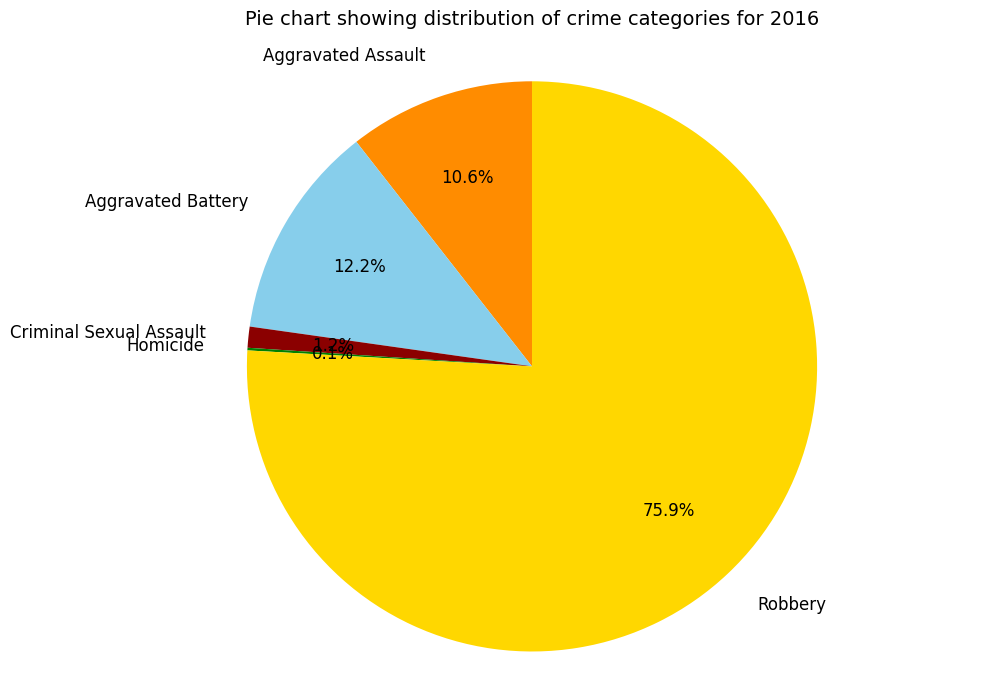

Which has a higher value, Robbery or Criminal Sexual Assault?

Robbery